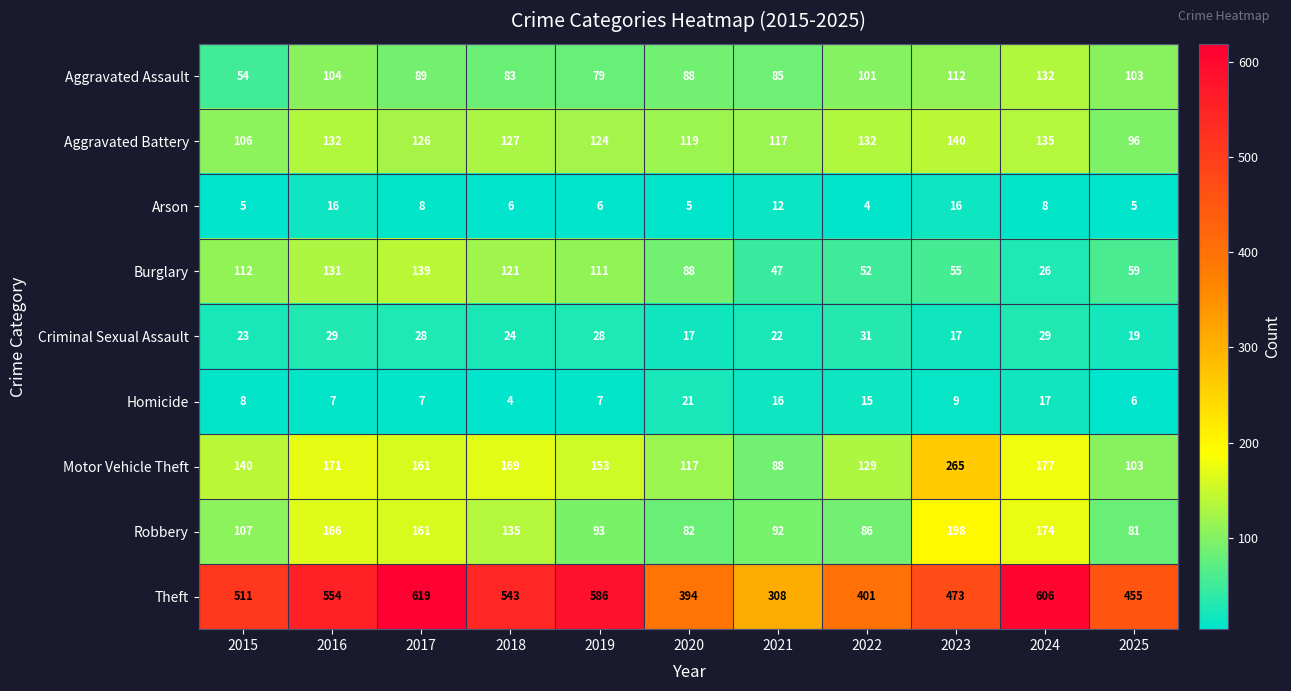

True or false: Aggravated Assault has a value of 37 at 2015.

False